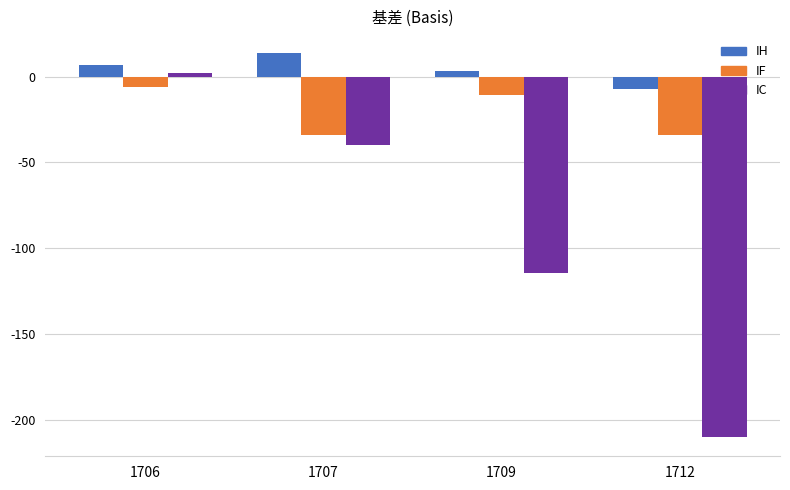

Rank the series at 1706 from lowest to highest value.

IF, IC, IH